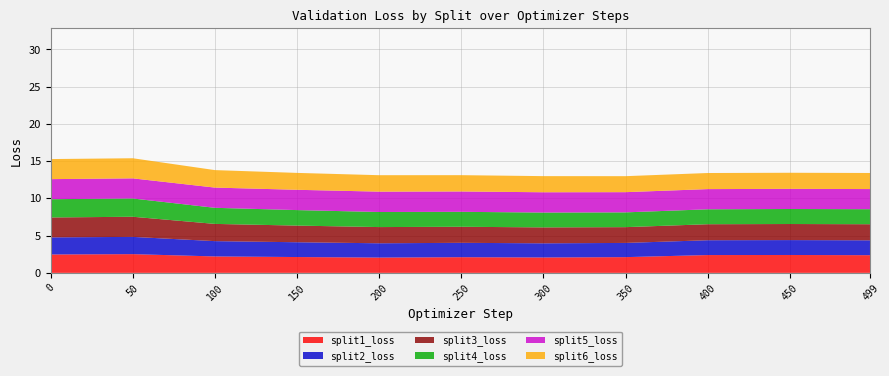

Reading right to left, list all the values displayed in this chart.

split1_loss: 2.4	2.4	2.4	2.1	2.1	2.1	2.1	2.1	2.2	2.5	2.5
split2_loss: 2.0	2.0	2.0	1.9	1.9	1.9	1.9	2.0	2.1	2.3	2.3
split3_loss: 2.2	2.2	2.1	2.1	2.1	2.2	2.2	2.2	2.3	2.7	2.7
split4_loss: 2.0	2.0	2.0	2.0	2.0	2.0	2.0	2.1	2.2	2.5	2.5
split5_loss: 2.7	2.7	2.7	2.7	2.7	2.7	2.7	2.7	2.7	2.7	2.7
split6_loss: 2.2	2.2	2.2	2.1	2.2	2.2	2.2	2.3	2.3	2.7	2.7